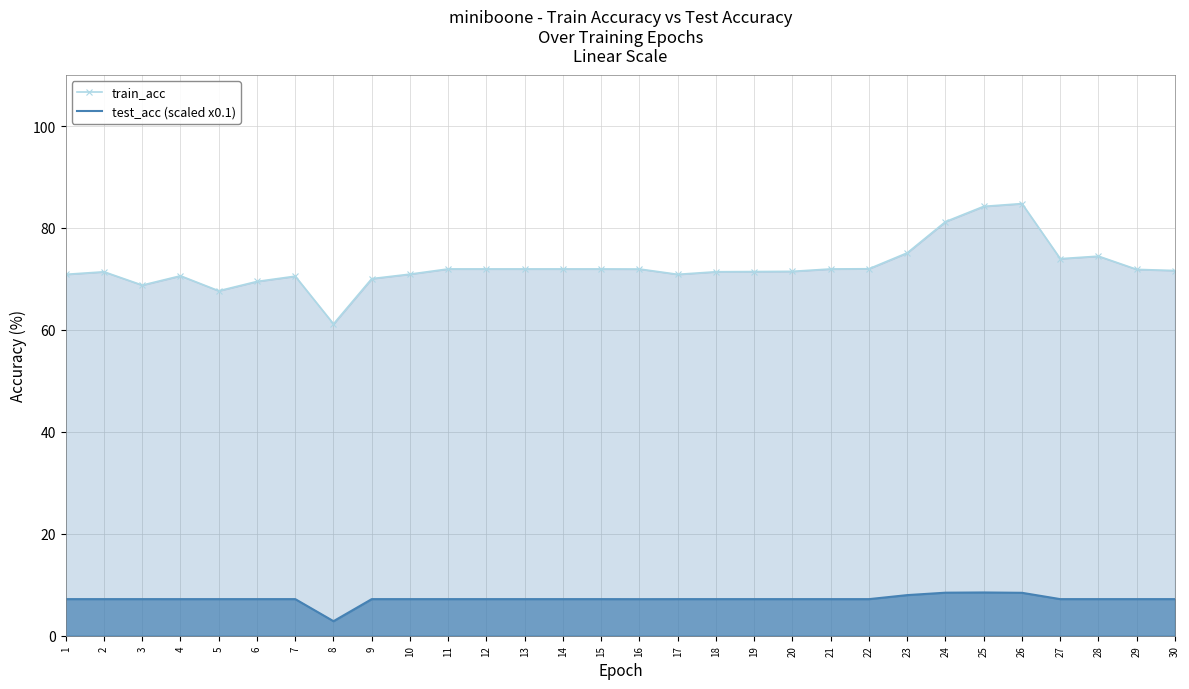

Is the value of train_acc at 17 greater than the value of test_acc (scaled x0.1) at 3?

Yes